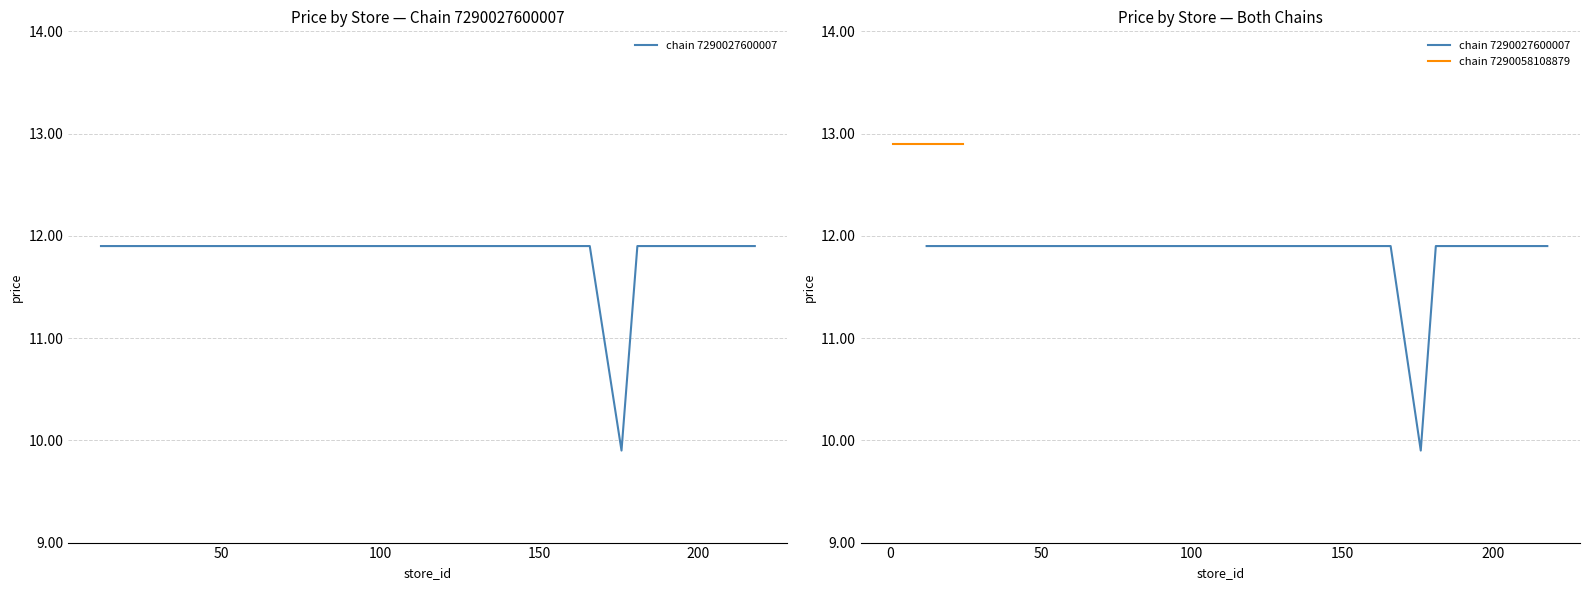

Which series has the largest range (max minus min)?

chain 7290027600007